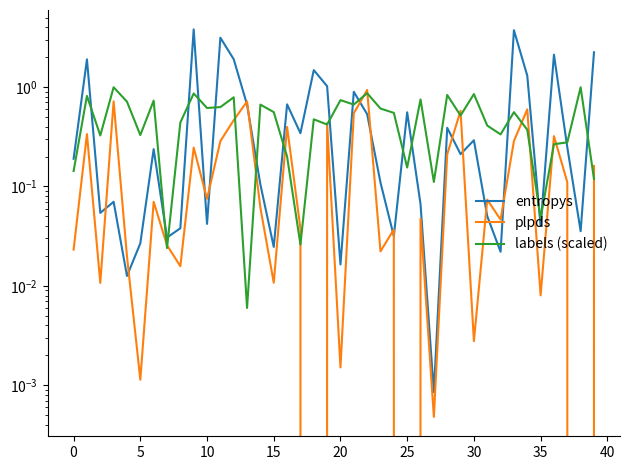

What is the label of the 14th point from the left?

13